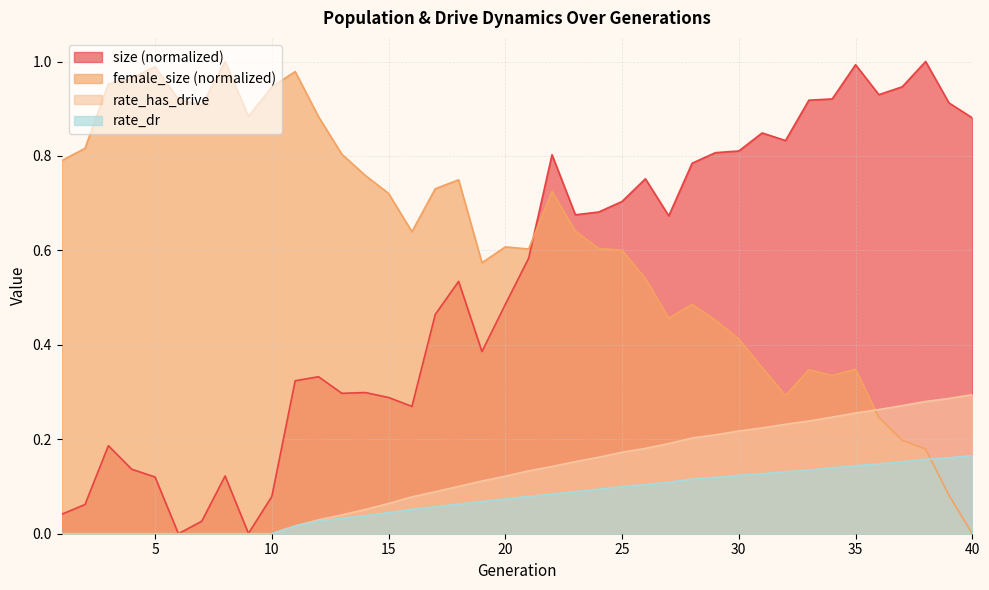

True or false: female_size and rate_has_drive intersect in this chart.

True